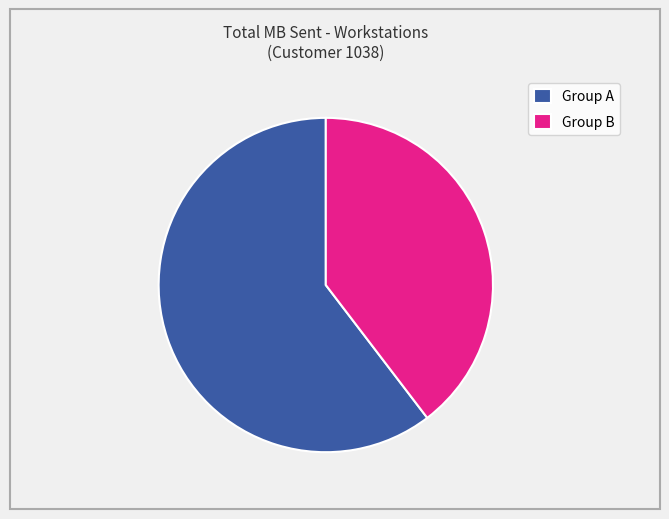

True or false: Group B accounts for 40% of the total.

True